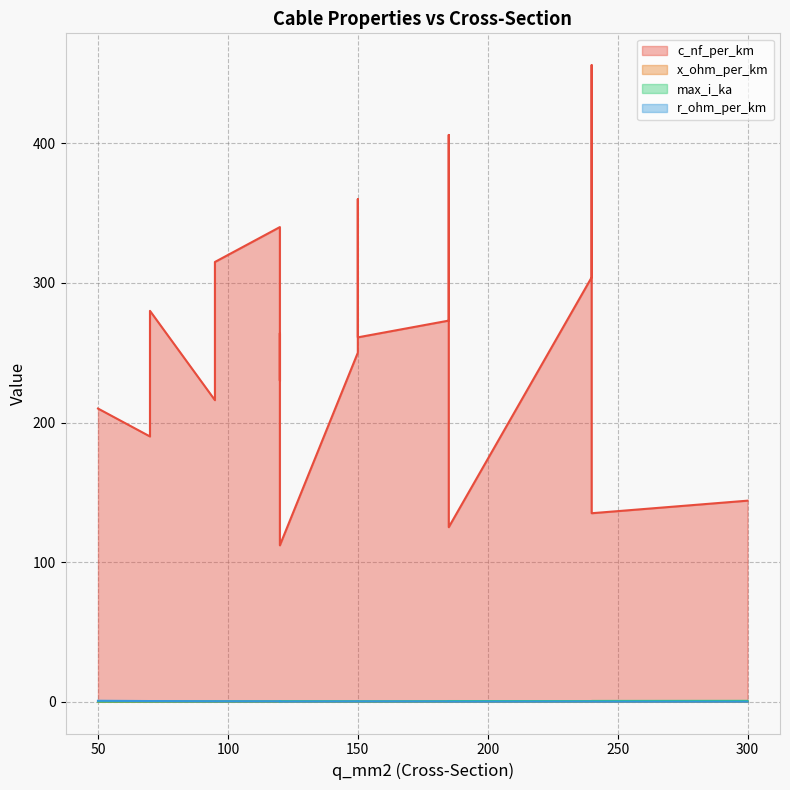

Where is the first local maximum for x_ohm_per_km?

95